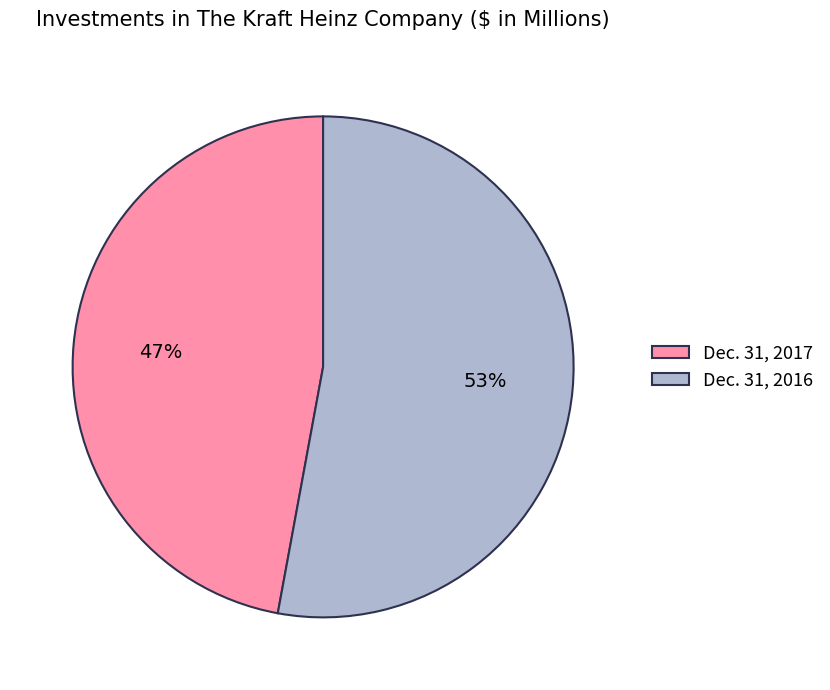

To the nearest percent, what is the difference between the largest and smallest slice percentages?

6%